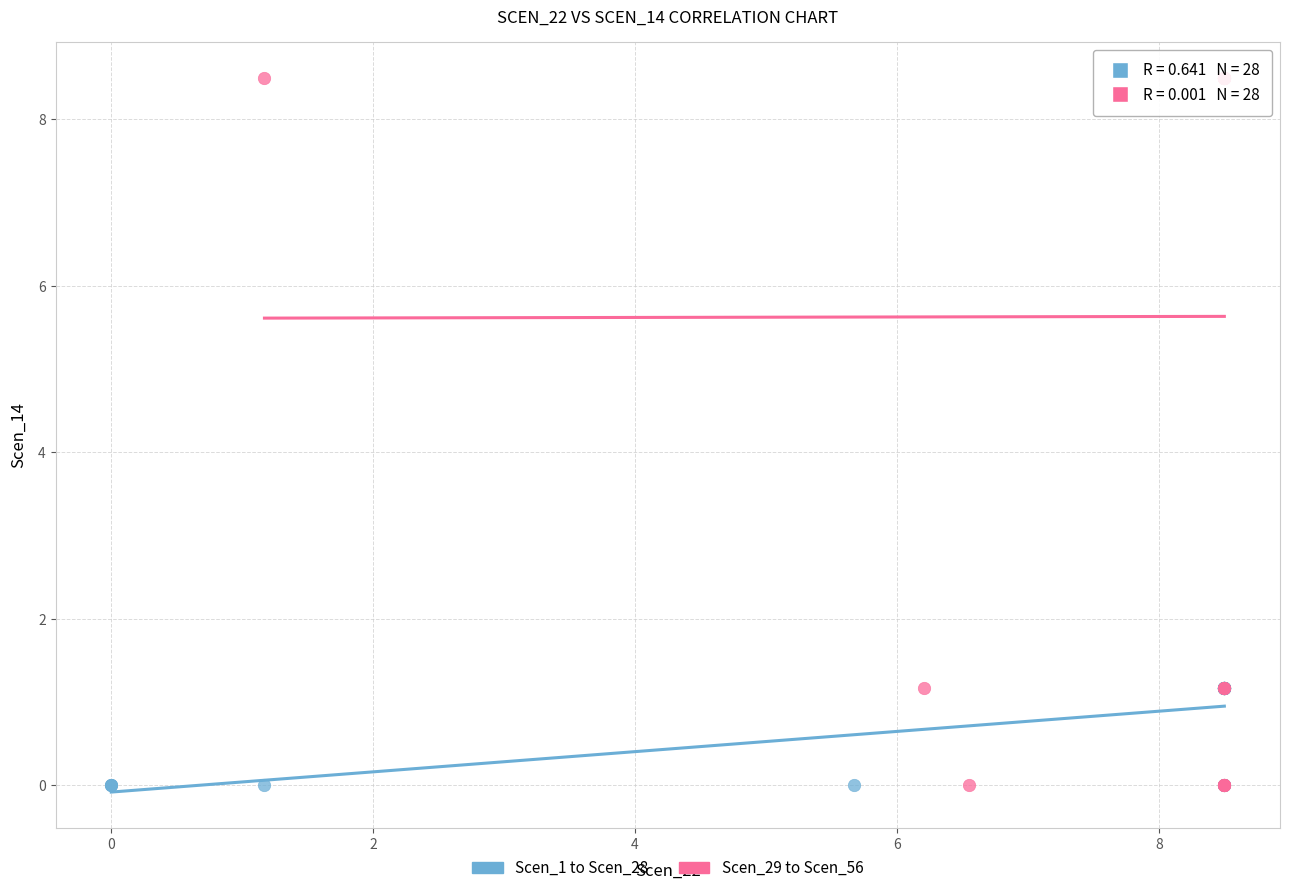

Which series reaches the maximum Y coordinate?

Scen_29 to Scen_56